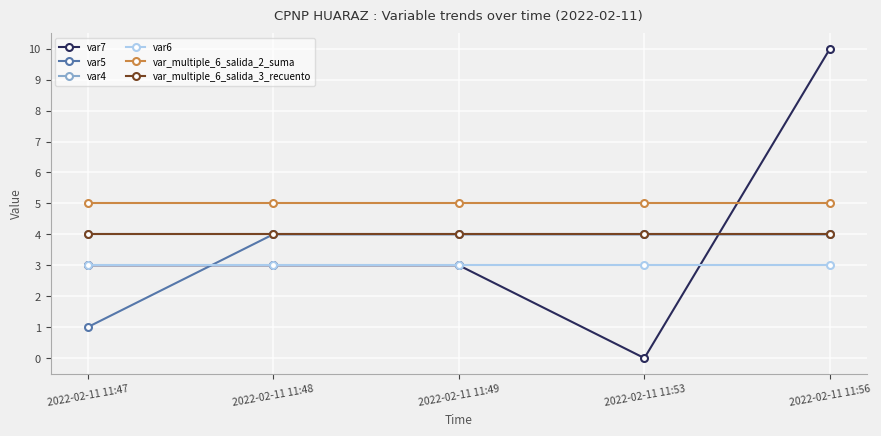

What is the highest value of the var7 series?

10